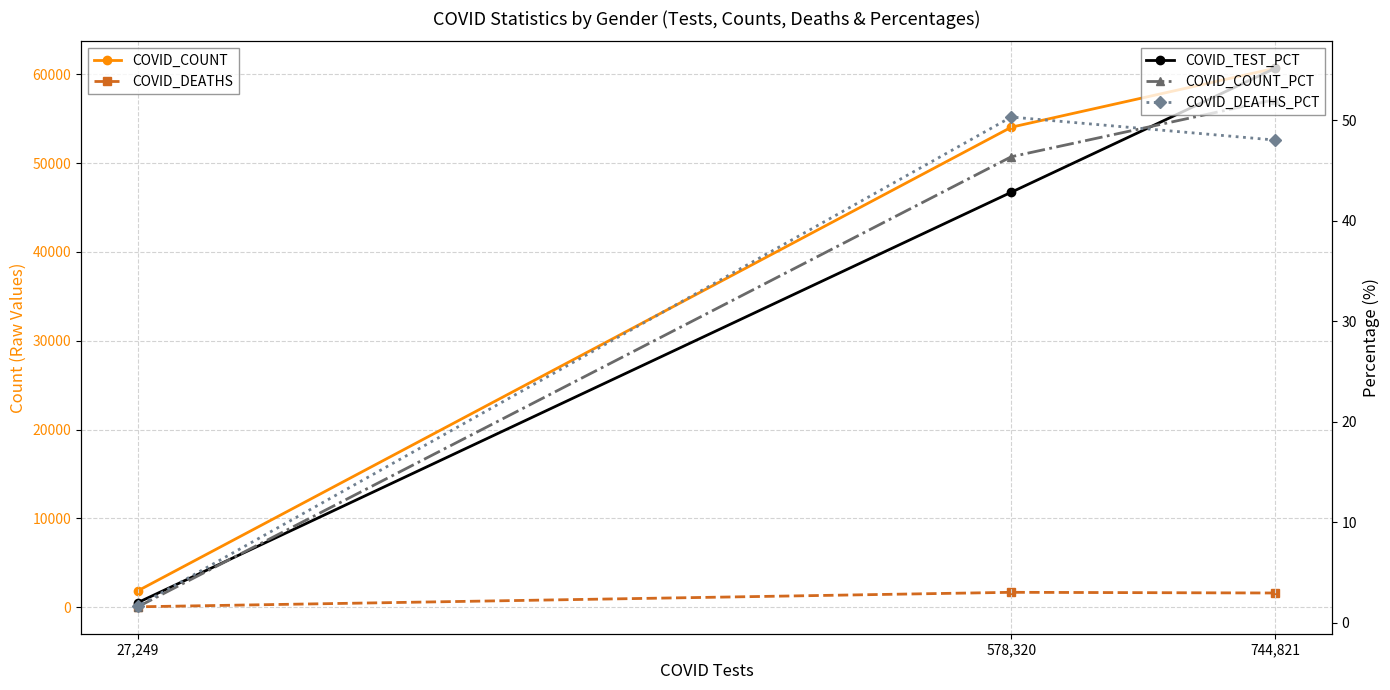

What is the value of the COVID_DEATHS point at the 2nd from the left?

1686.0